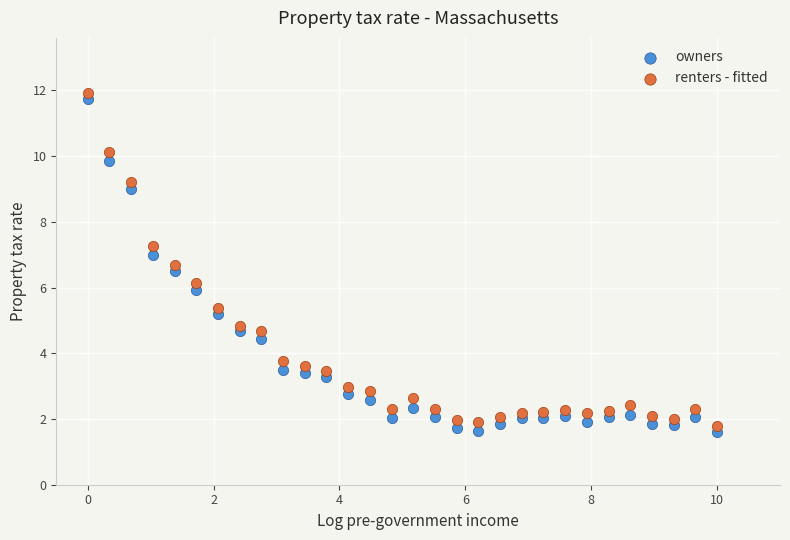

Which series has the largest Y range (max minus min)?

owners